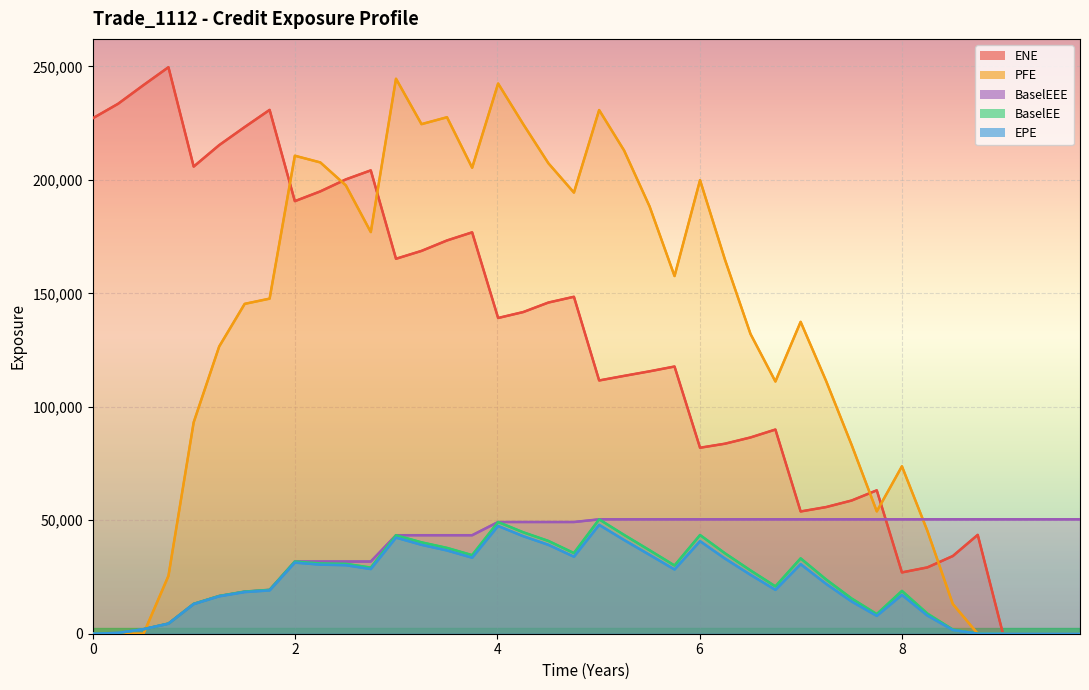

Which series has the largest range (max minus min)?

ENE